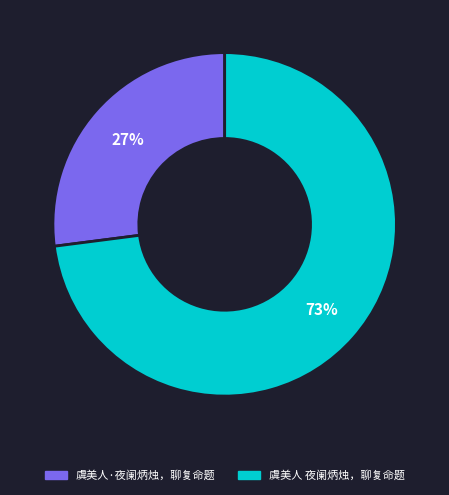

To the nearest percent, what portion does 虞美人 夜阑炳烛，聊复命题 represent?

73%